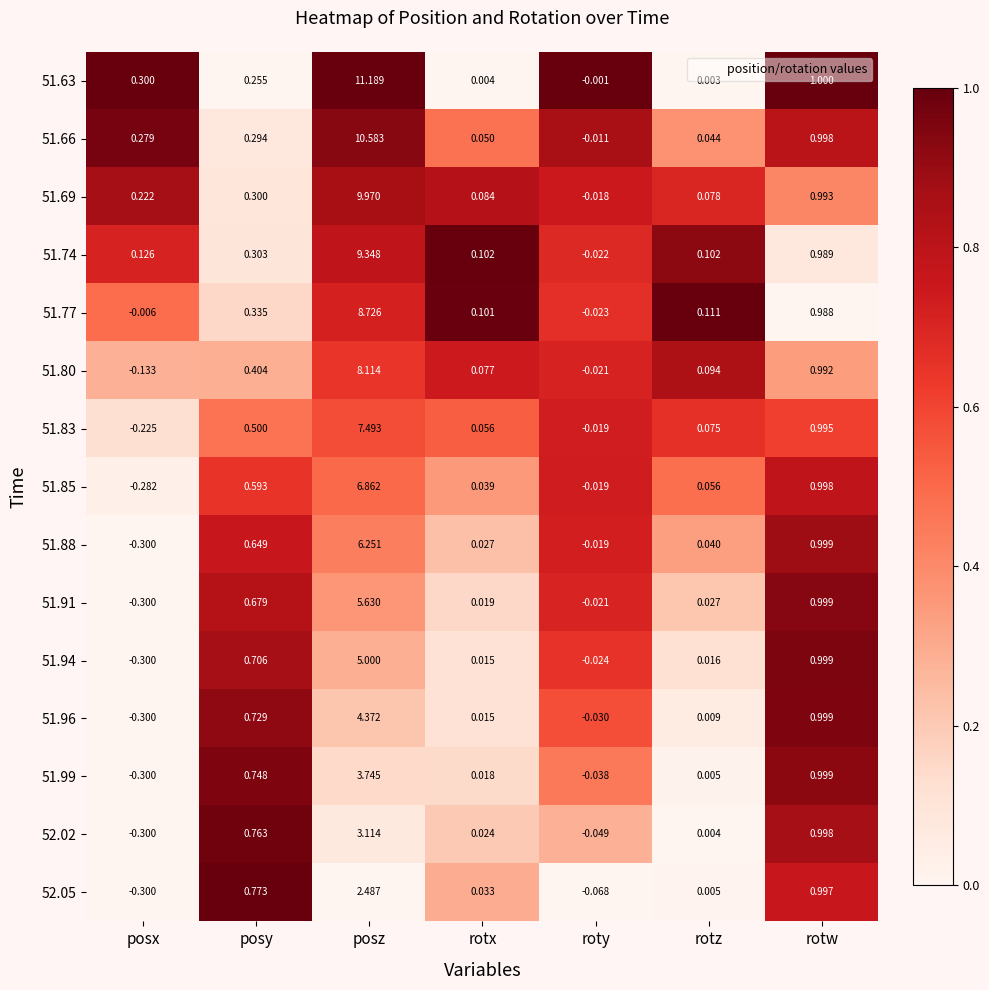

At which category does the chart reach its peak across all series?

posz